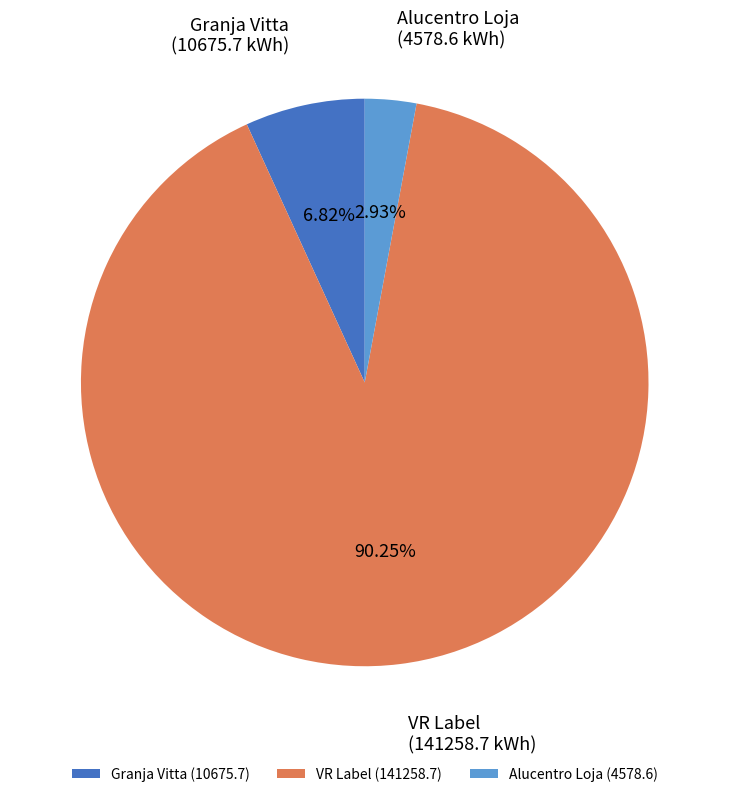

What is the majority slice?

VR Label